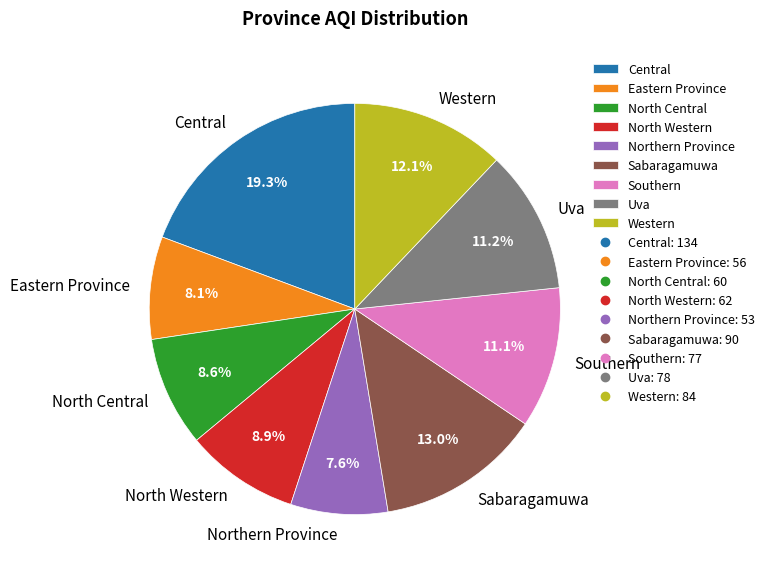

Which has a higher value, Sabaragamuwa or Southern?

Sabaragamuwa